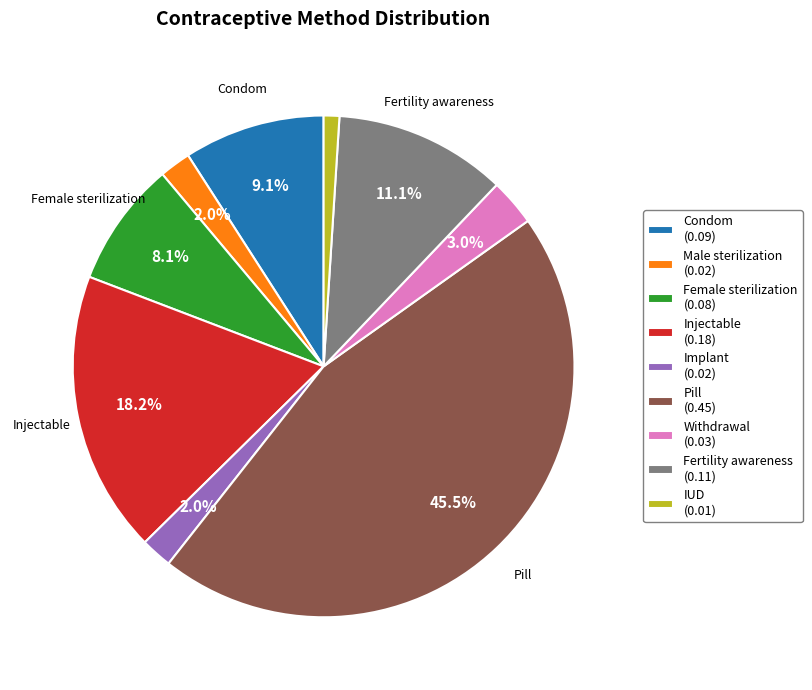

Is there any slice that represents more than half of the pie?

No